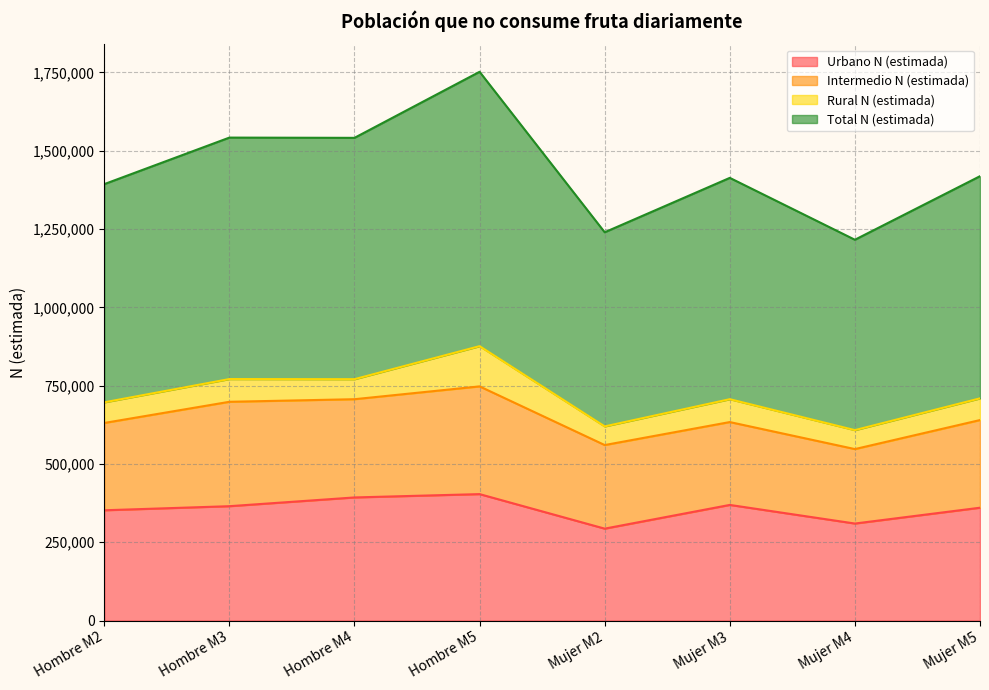

Between Hombre M2 and Mujer M4, which is larger?

Hombre M2